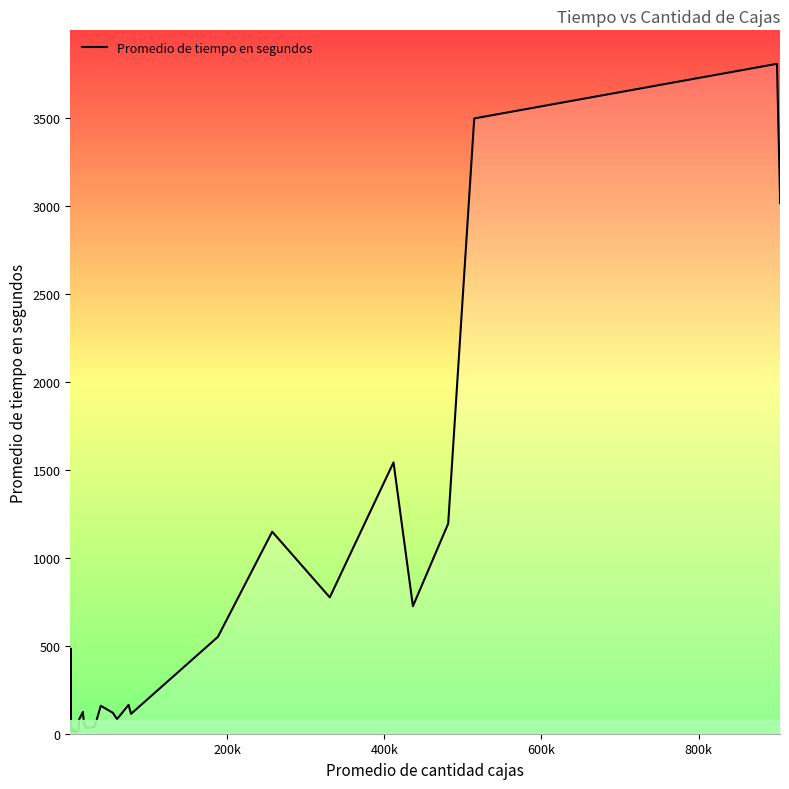

What is the difference between the second highest and minimum values?

3485.3